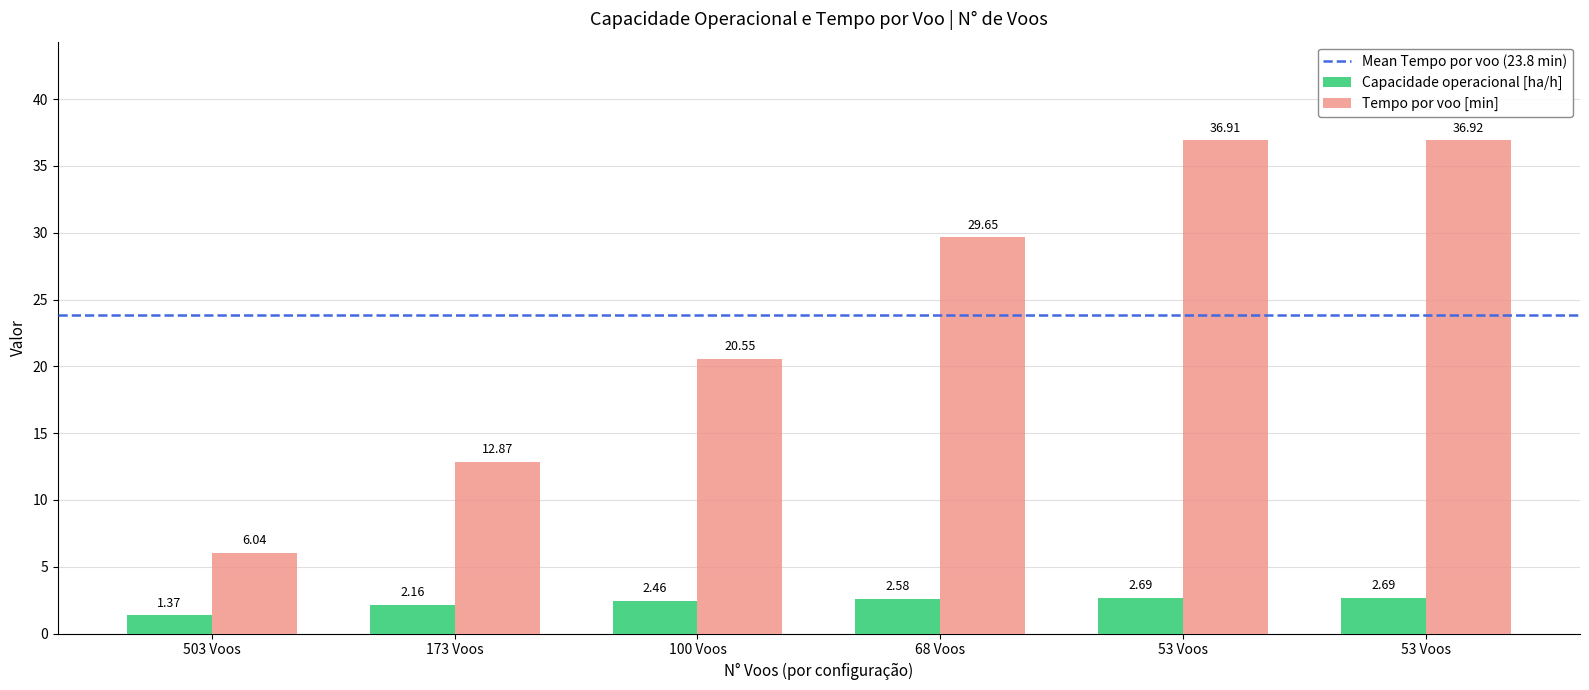

Reading left to right, what are all the values shown in this chart?

Capacidade operacional [ha/h]: 503 Voos=1.4	173 Voos=2.2	100 Voos=2.5	68 Voos=2.6	53 Voos=2.7	53 Voos=2.7
Tempo por voo [min]: 503 Voos=6.0	173 Voos=12.9	100 Voos=20.6	68 Voos=29.6	53 Voos=36.9	53 Voos=36.9